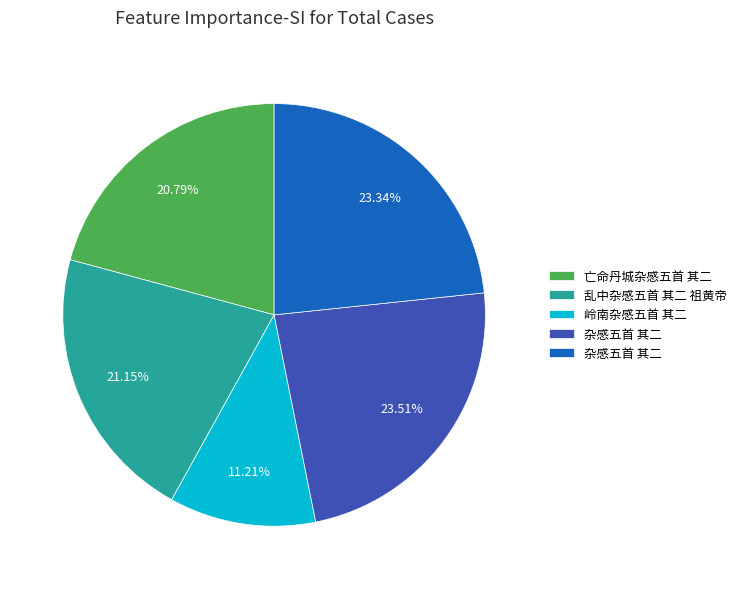

Is there a majority slice in this chart?

No